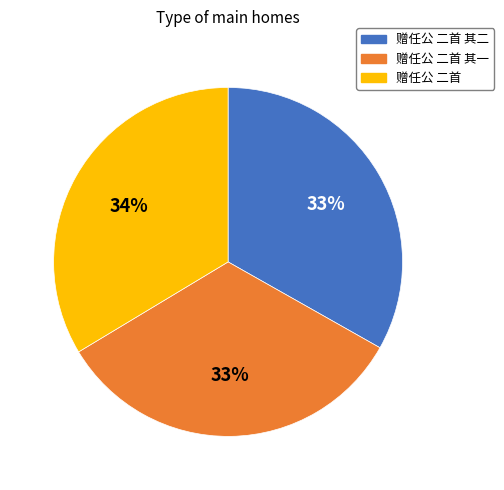

Does 赠任公 二首 account for over 50% of the chart?

No